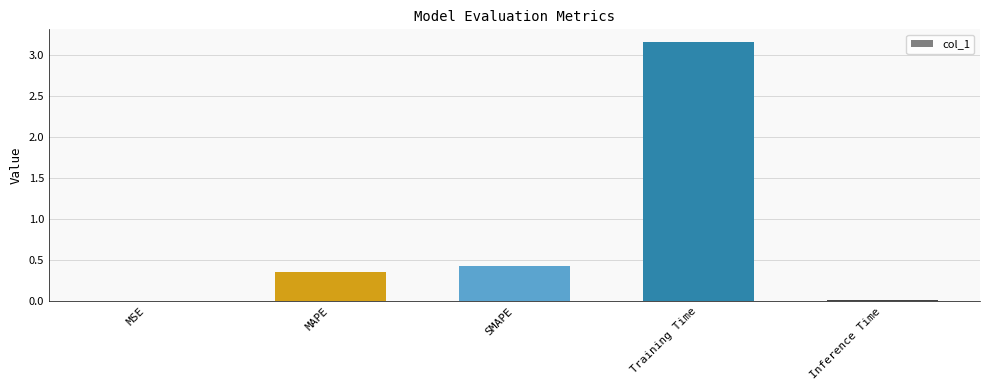

What is the sum of all values?

3.9